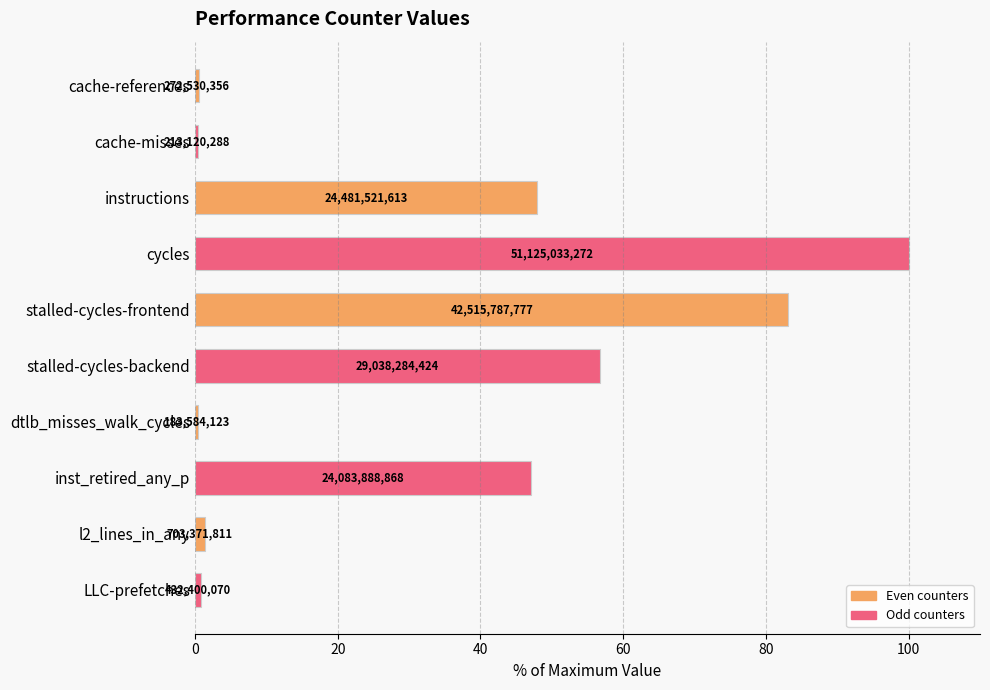

What is the minimum value shown in the chart?

0.4